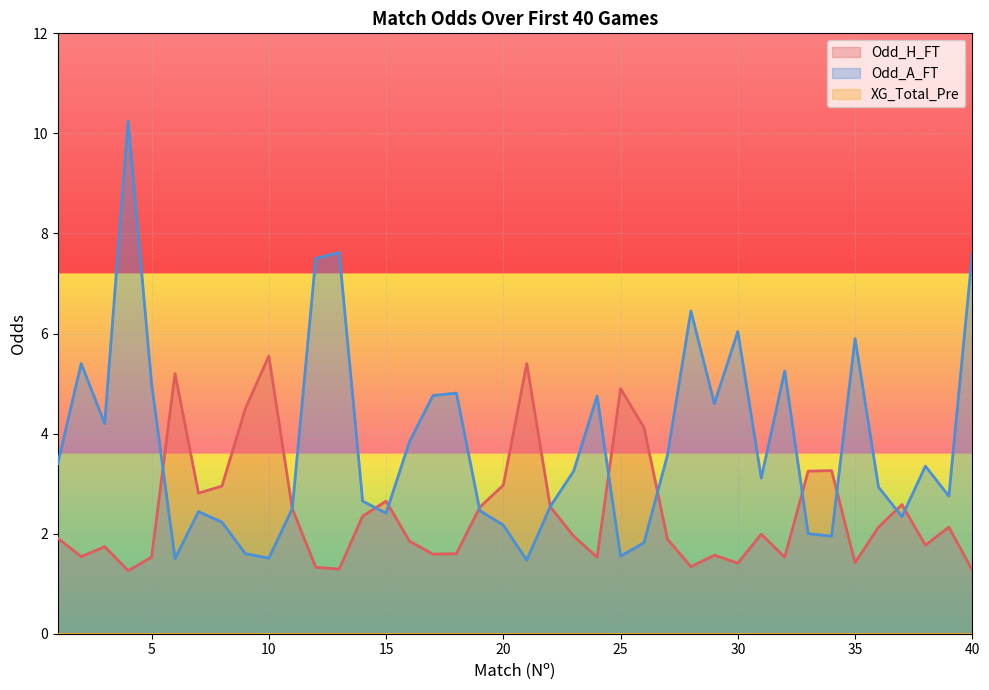

At how many categories does at least one series exceed 9?

1